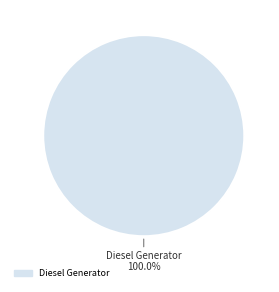

Is there a majority slice in this chart?

Yes